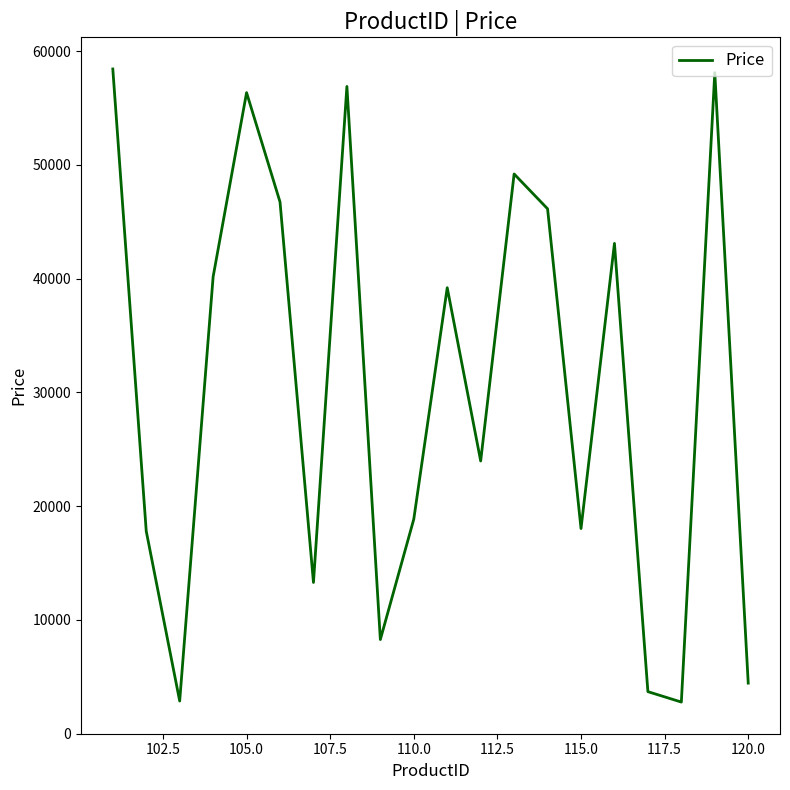

What is the minimum value shown in the chart?

2769